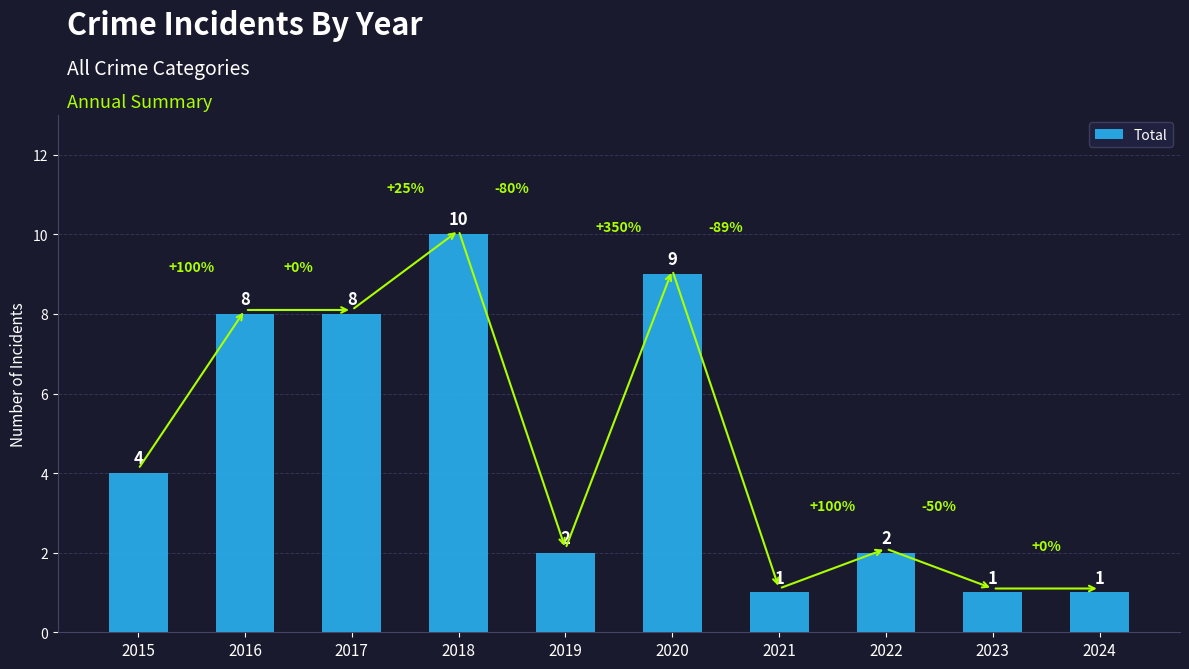

What is the change in value from 2018 to 2020?

-1